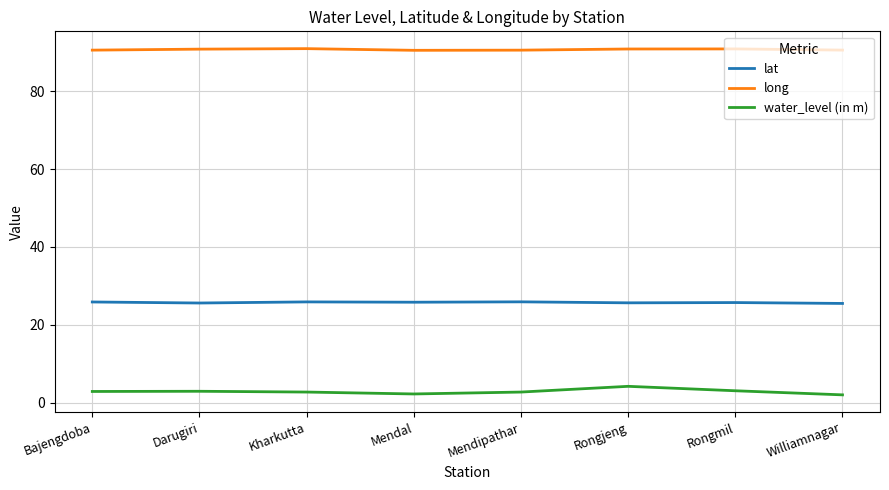

What position from the right is Mendal?

5